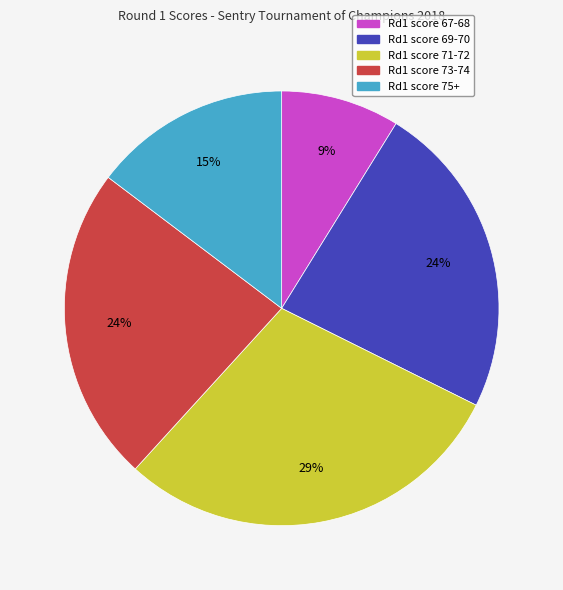

To the nearest percent, what is the average slice percentage?

20%